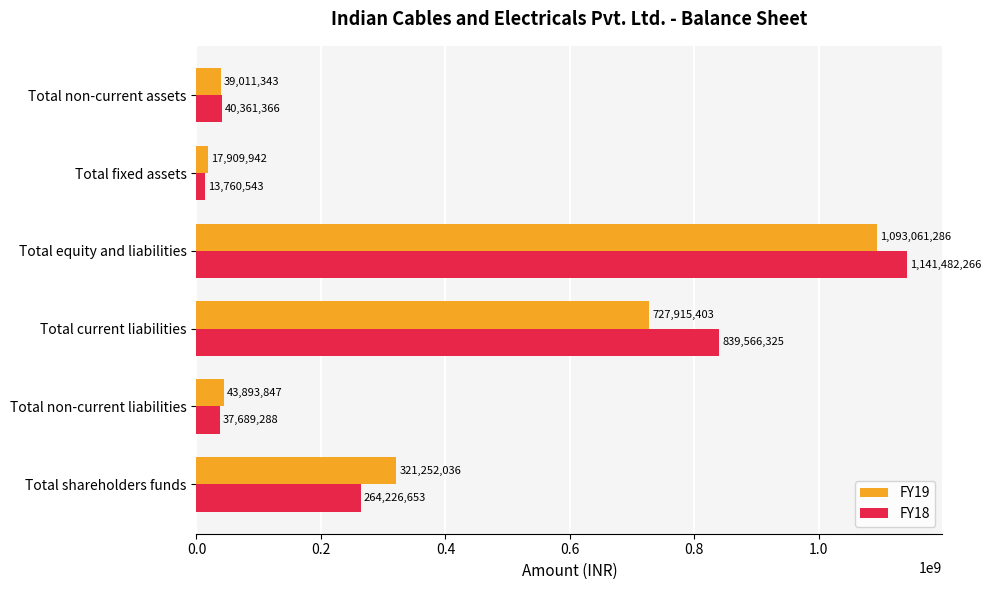

Is it true that FY19 equals 947198780 at Total current liabilities?

False